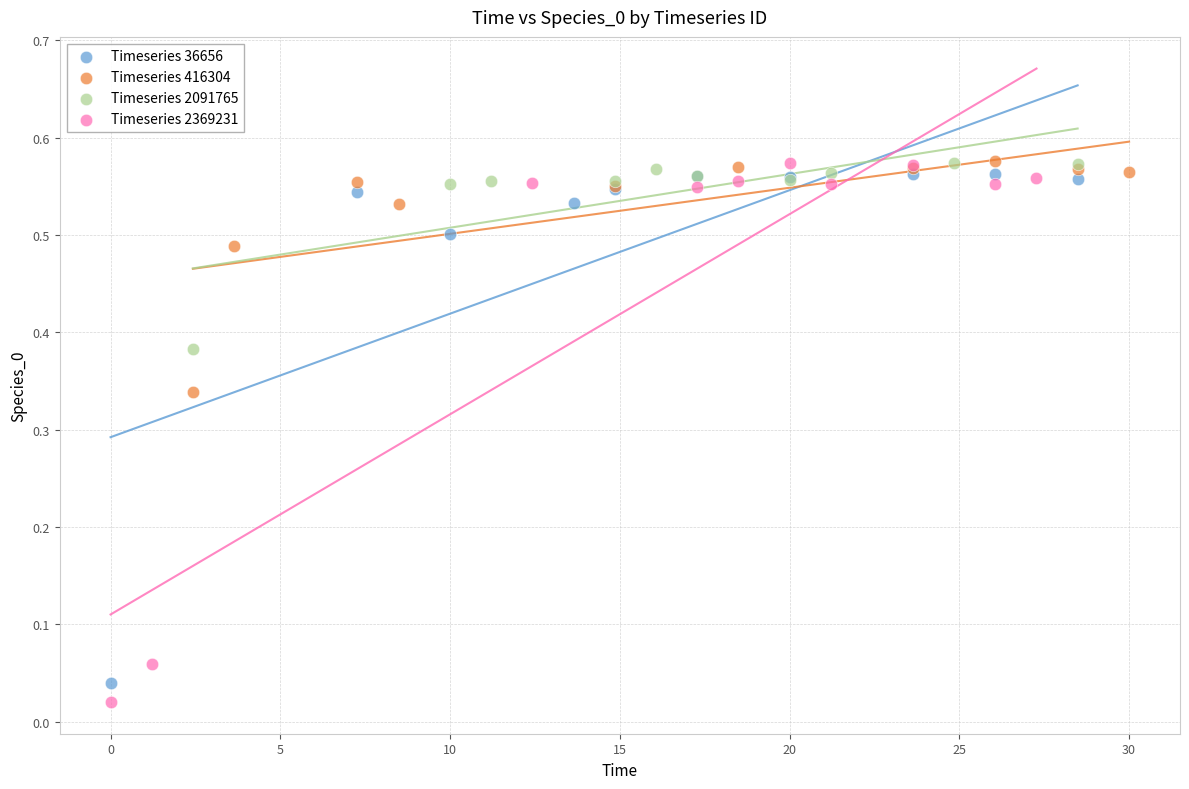

Which series has the widest spread of Y values?

Timeseries 2369231